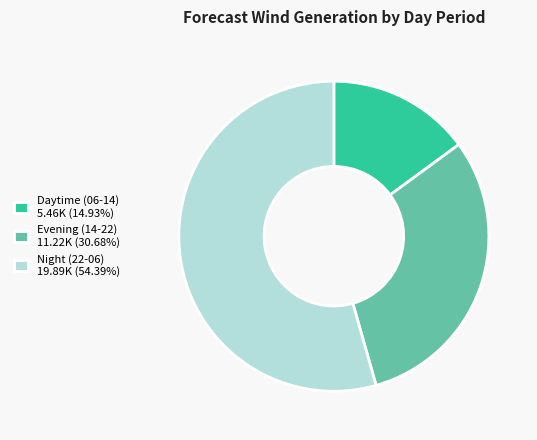

Does Evening (14-22) 11.22K (30.68%) represent more than half of the total?

No